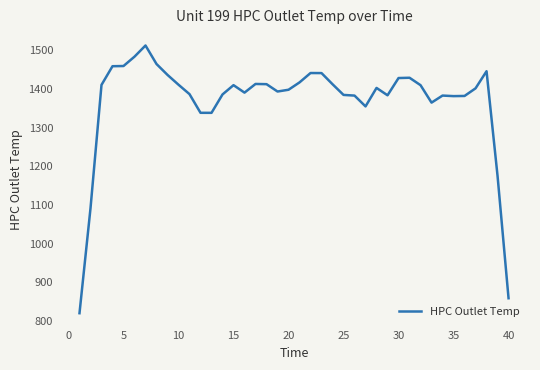

True or false: there are more than 0 points higher than both neighbors.

True